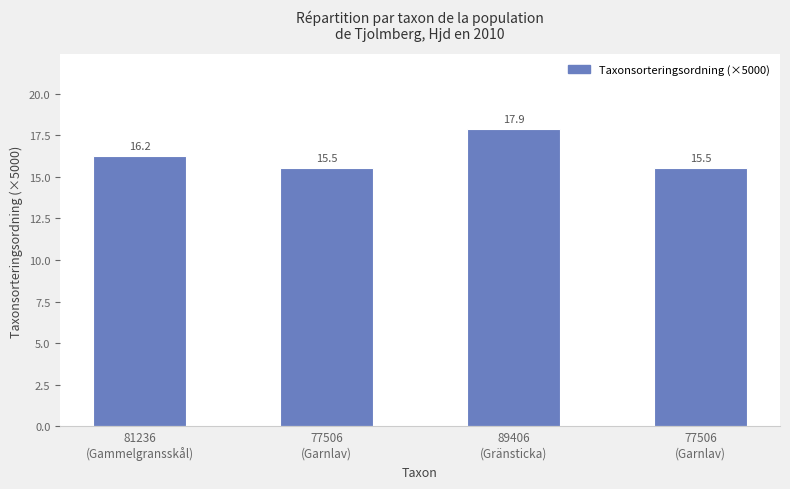

Which label corresponds to the largest value in the chart?

89406
(Gränsticka)